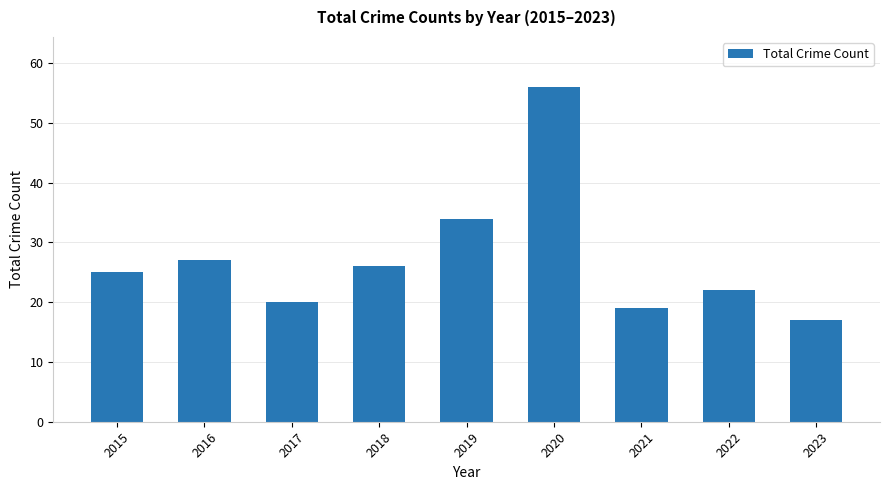

At which label is the value closest to 36?

2019